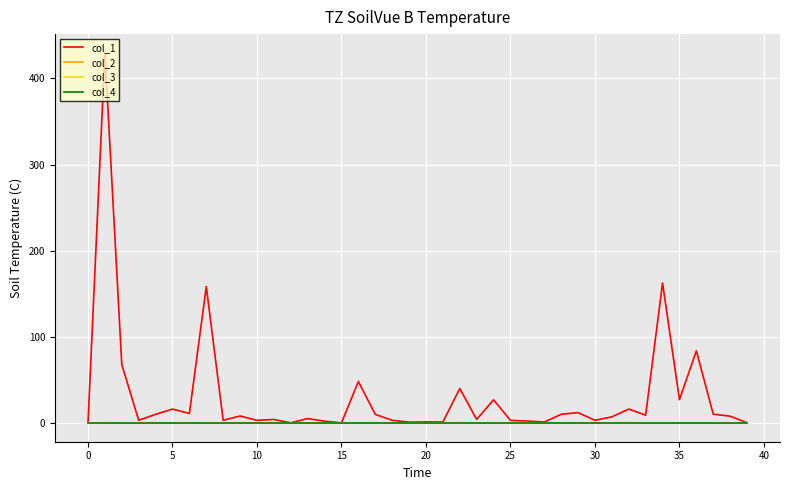

Is this an area chart (filled region under the line)?

No